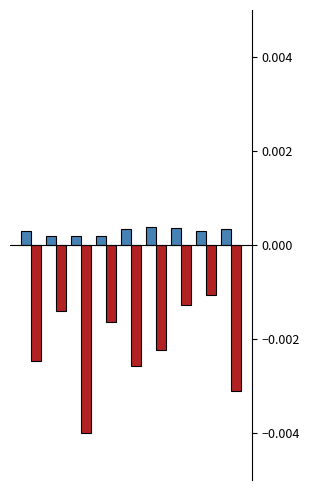

How many categories are shown in the chart?

9